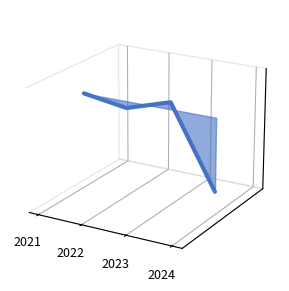

What is the sum of the values at 2022 and 2021?

0.1